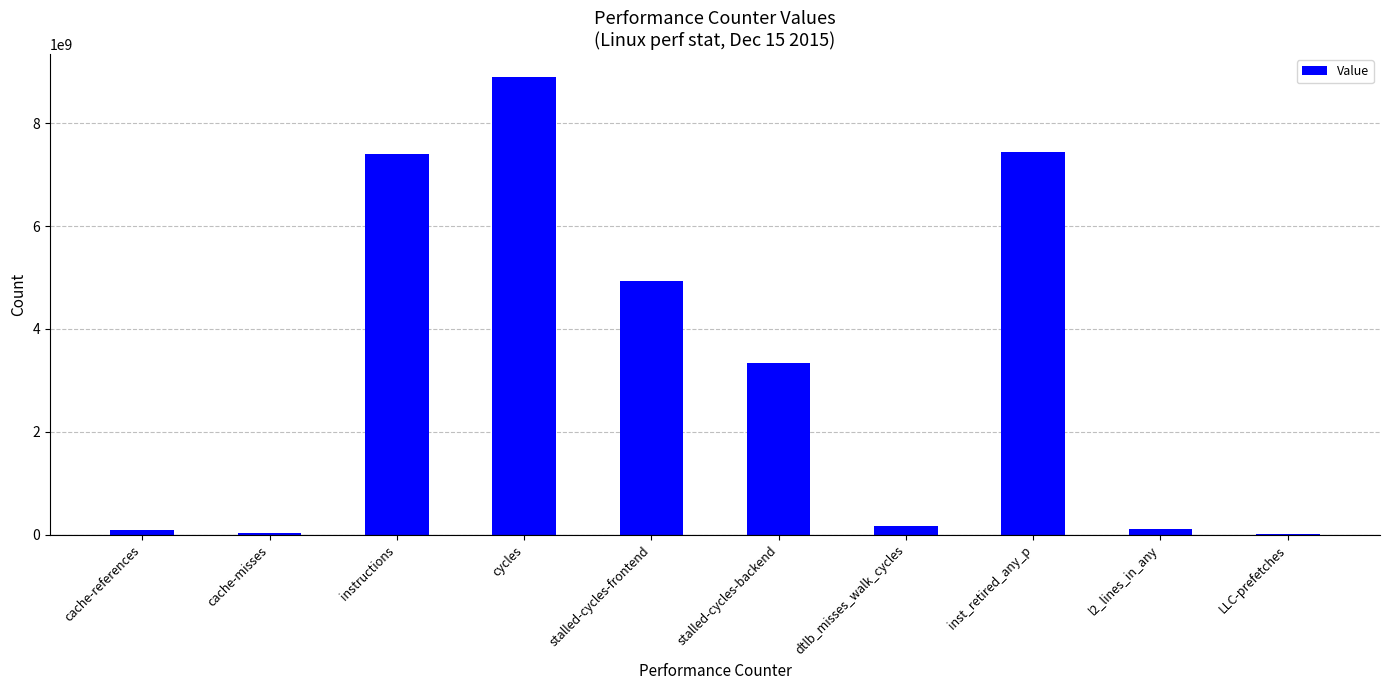

True or false: the data shows 2563362125 at instructions.

False